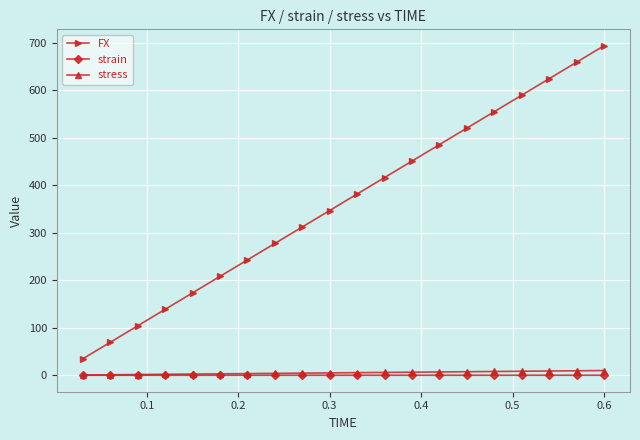

At how many categories does at least one series exceed 262?

13